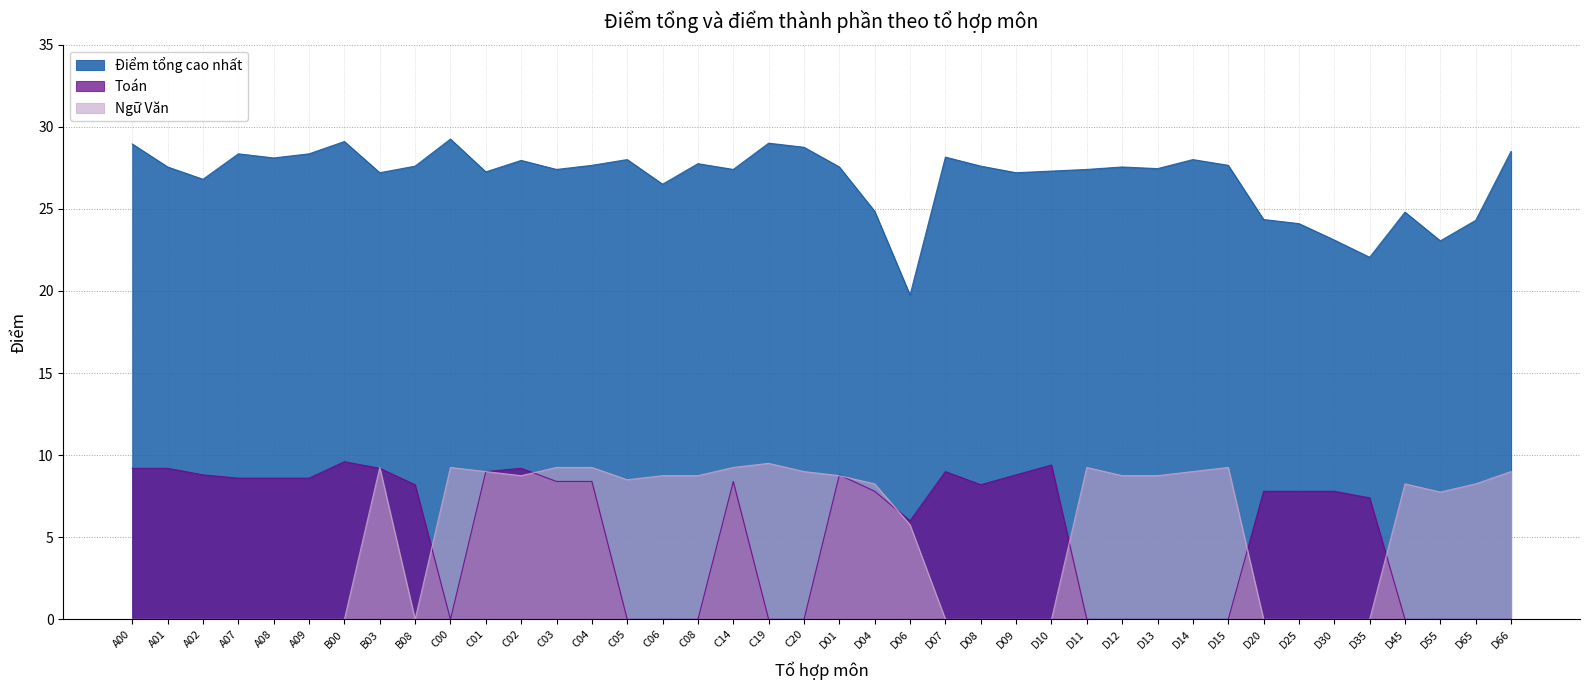

How many values in Toán are above zero?

25